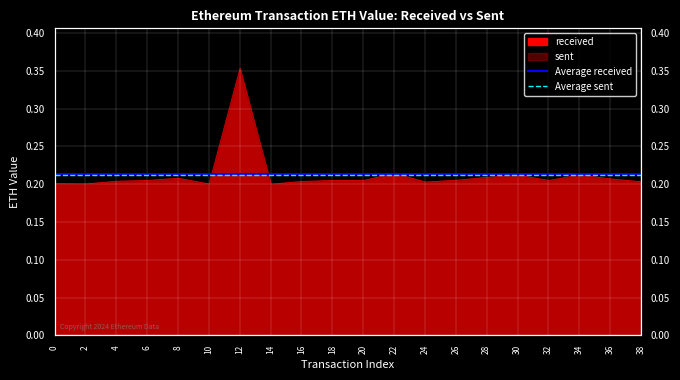

What is the total value across all series at 0?

0.4